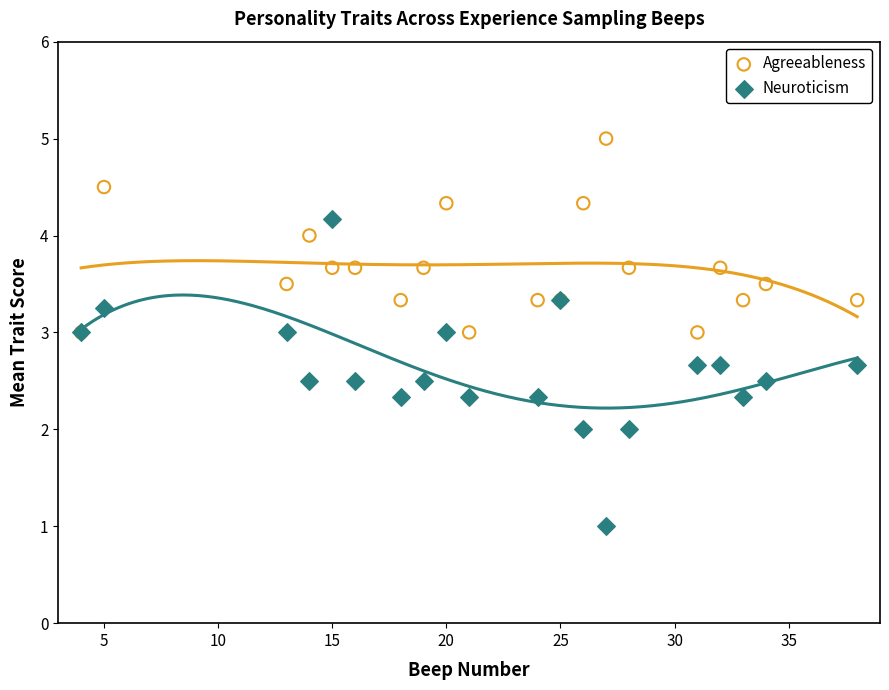

Which series reaches the minimum Y coordinate?

Neuroticism